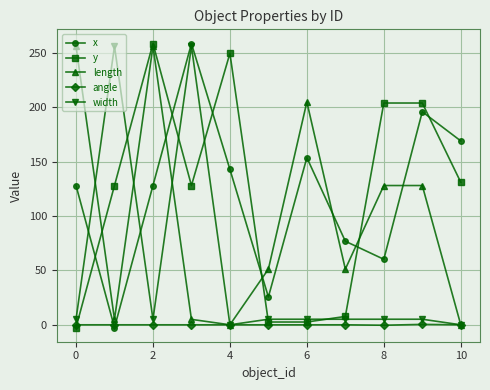

At how many categories does at least one series exceed 102?

9